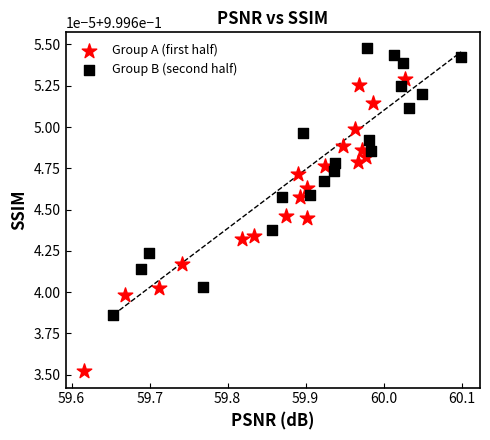

Which series reaches the minimum Y coordinate?

Group A (first half)